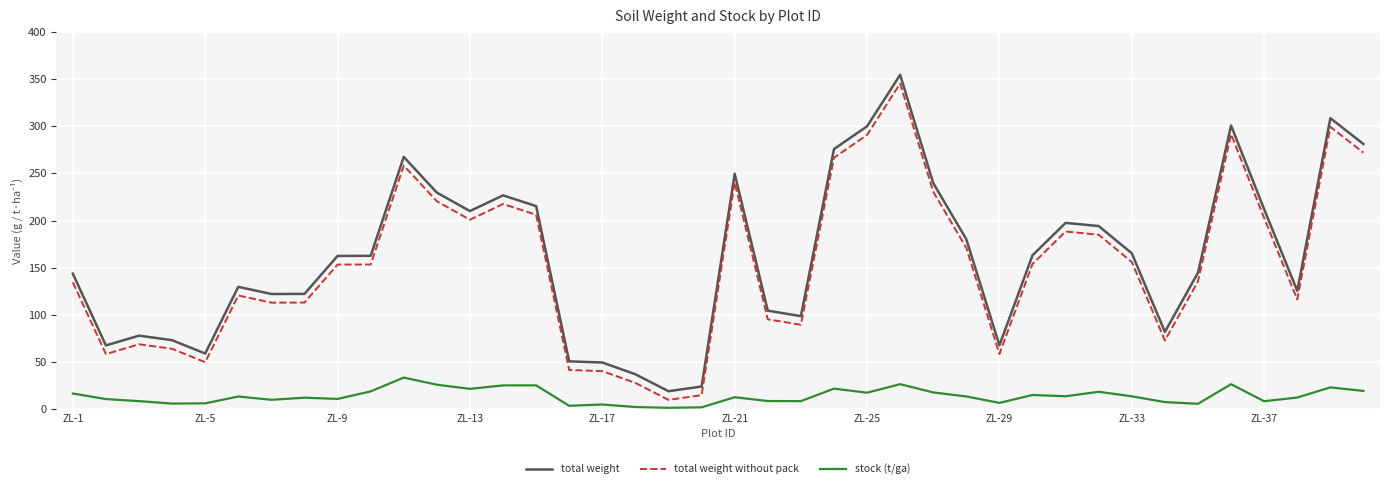

Which series has the largest total across all categories?

total weight